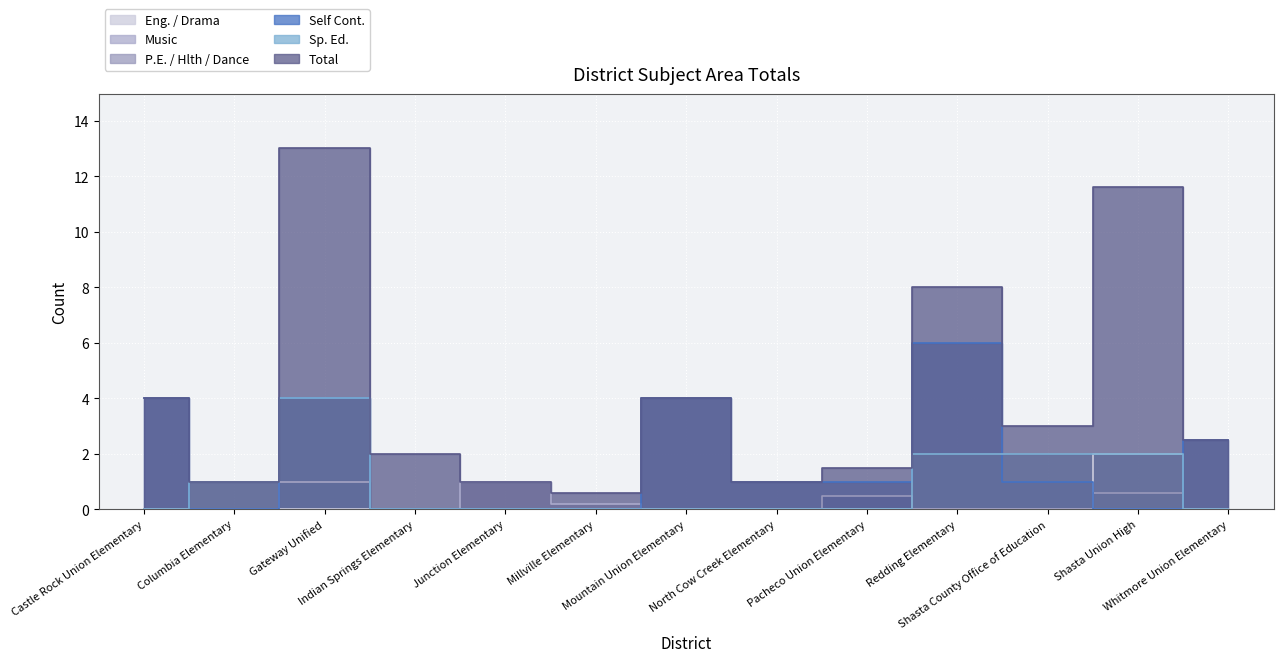

Reading left to right, list all the values displayed in this chart.

Total: 4.0	1.0	13.0	2.0	1.0	0.6	4.0	1.0	1.5	8.0	3.0	11.6	2.5
Self Cont.: 4.0	0.0	4.0	0.0	0.0	0.0	4.0	1.0	1.0	6.0	1.0	0.0	2.5
P.E. / Hlth / Dance: 0.0	0.0	1.0	0.0	0.0	0.0	0.0	0.0	0.5	0.0	0.0	0.6	0.0
Sp. Ed.: 0.0	1.0	4.0	0.0	0.0	0.0	0.0	0.0	0.0	2.0	2.0	2.0	0.0
Music: 0.0	0.0	1.0	0.0	1.0	0.2	0.0	0.0	0.0	0.0	0.0	0.0	0.0
Eng. / Drama: 0.0	0.0	0.0	0.0	0.0	0.0	0.0	0.0	0.0	0.0	0.0	2.0	0.0